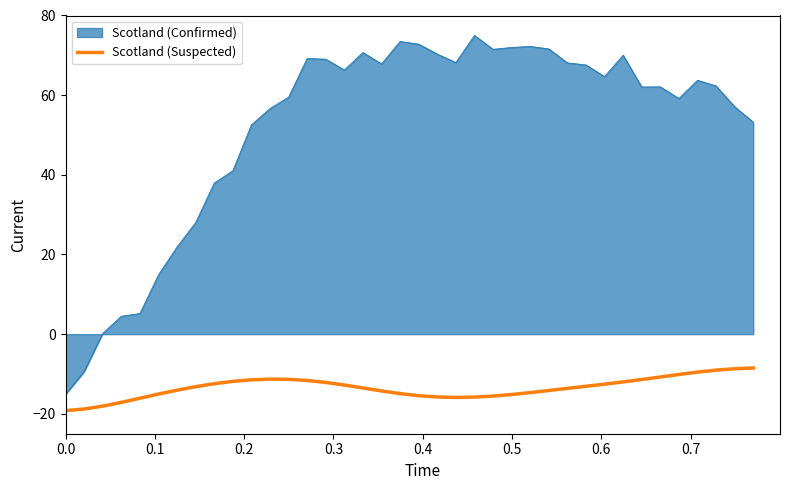

Which series has the widest spread of values?

Scotland (Confirmed)